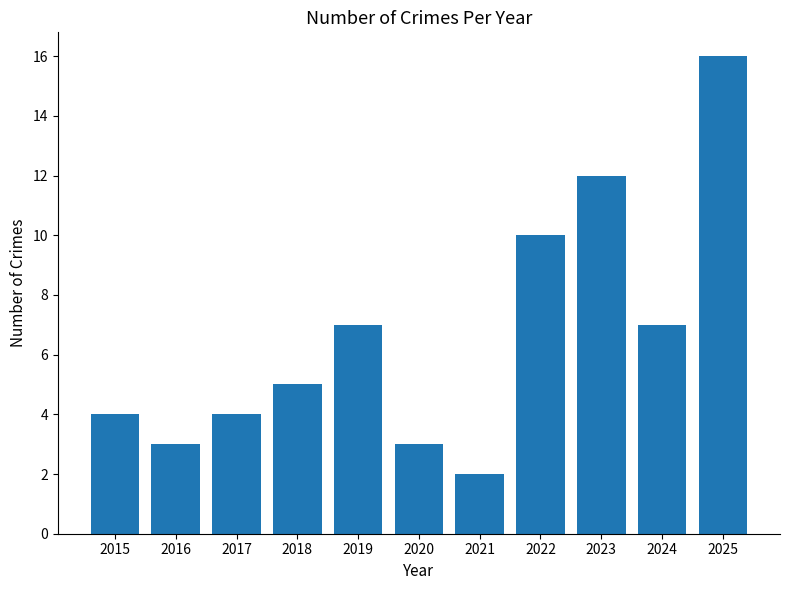

At which label is the value closest to 9?

2022